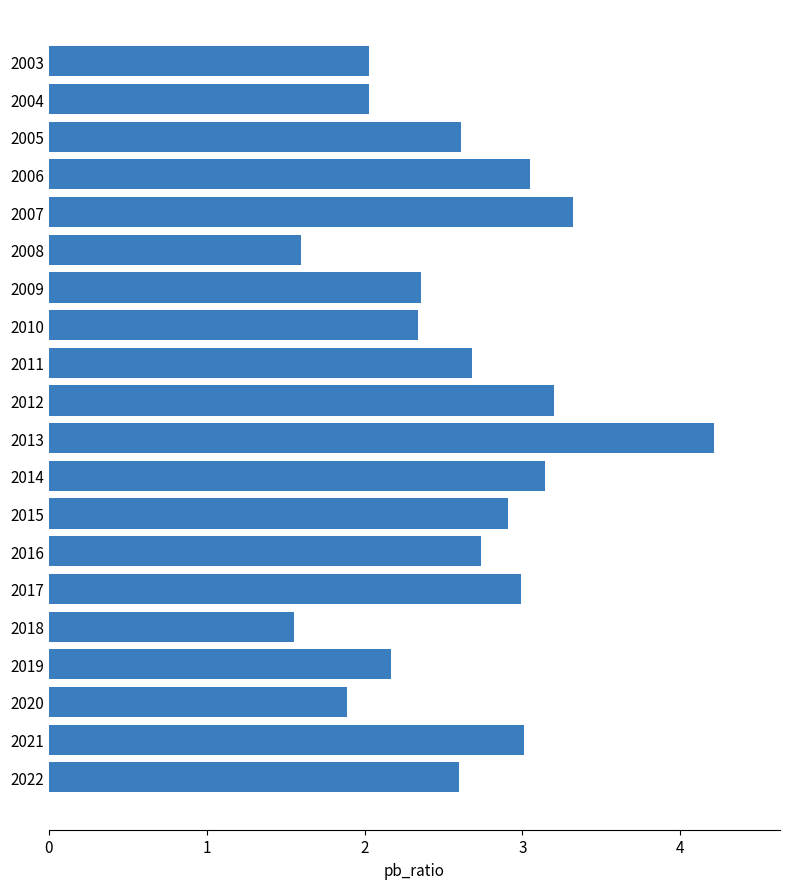

At which category does the chart reach its peak across all series?

2013